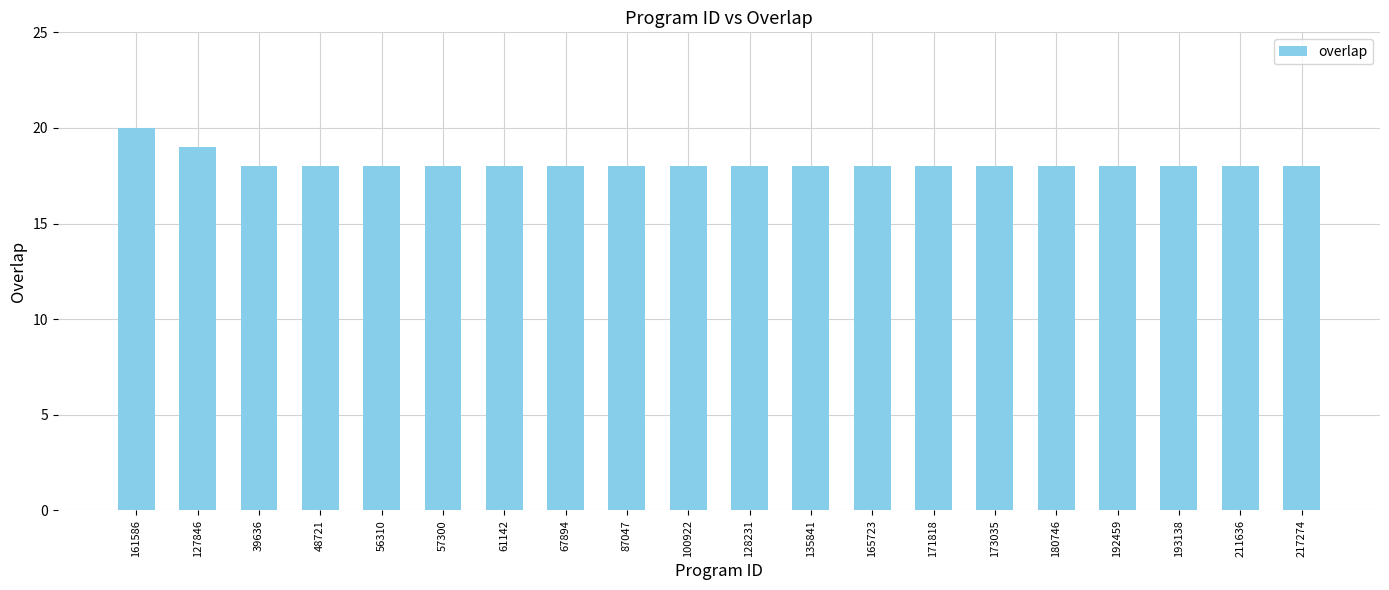

Is it true that the value at 180746 is 18?

True